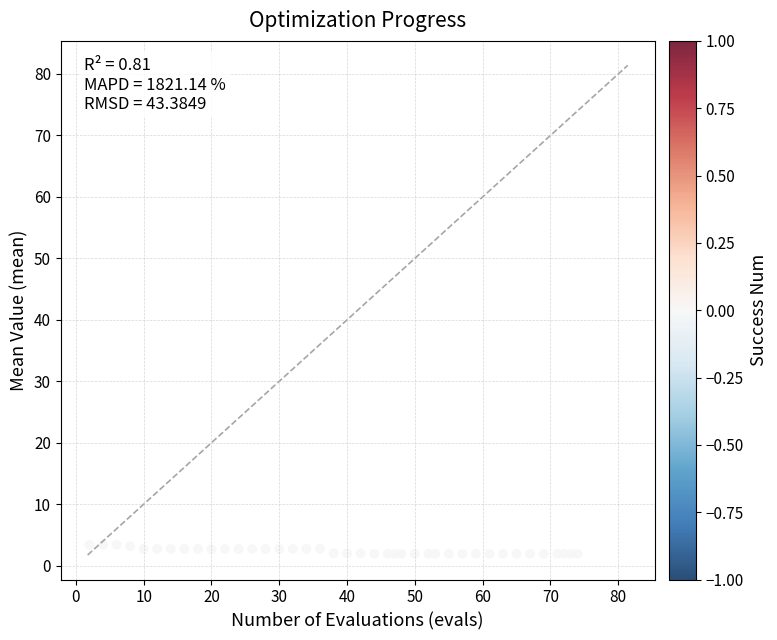

What is the range of Y values (max minus min)?

1.5